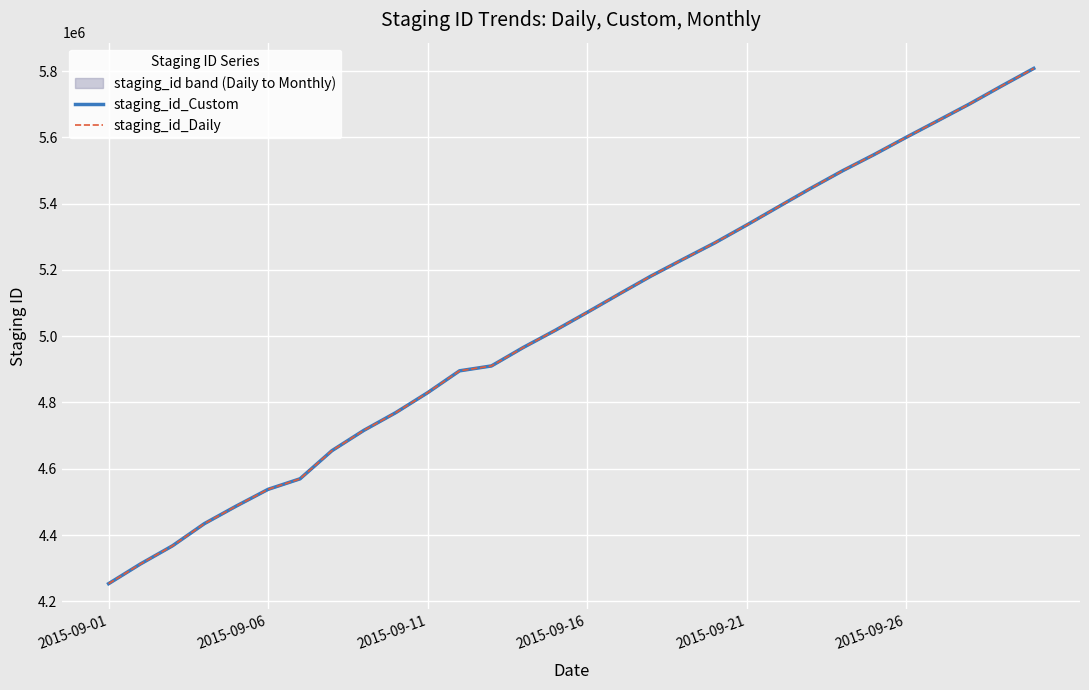

True or false: staging_id_Daily and staging_id_Custom intersect in this chart.

False